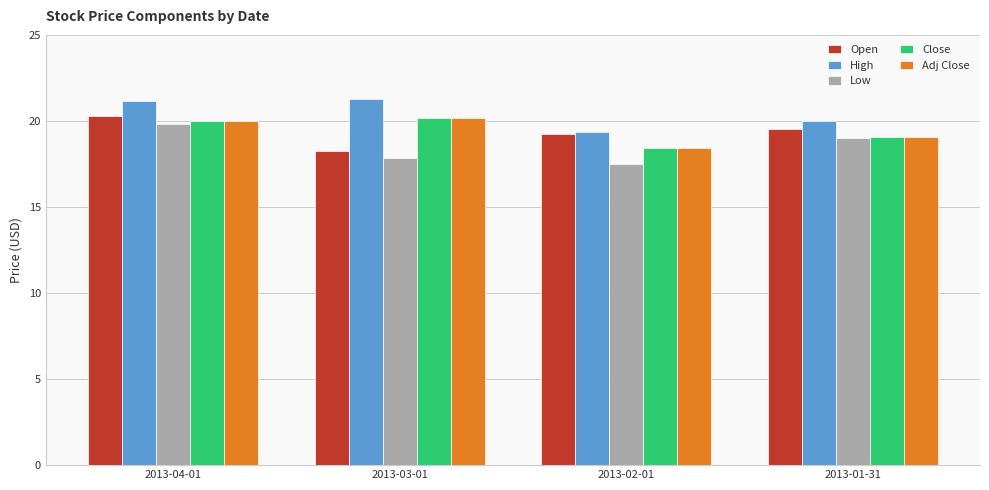

At which label does Open reach its peak?

2013-04-01